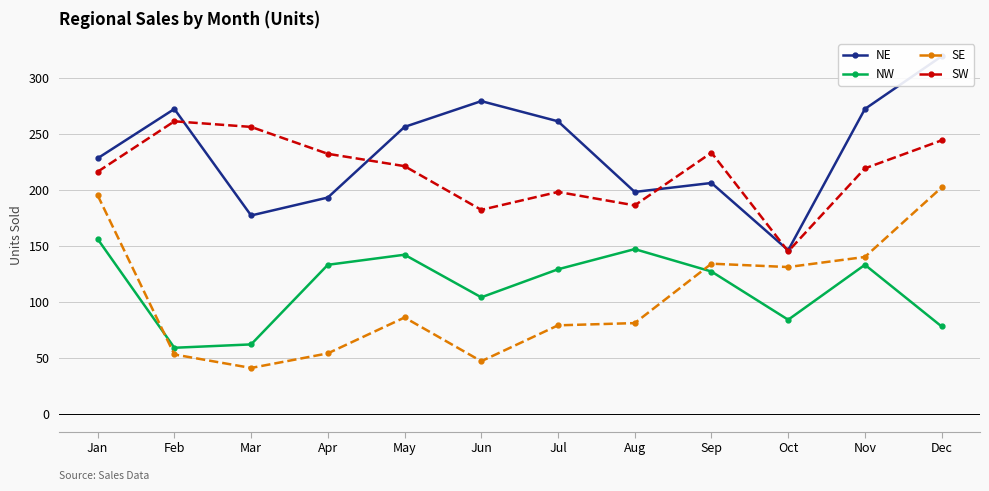

Where is the first local minimum for NE?

Mar